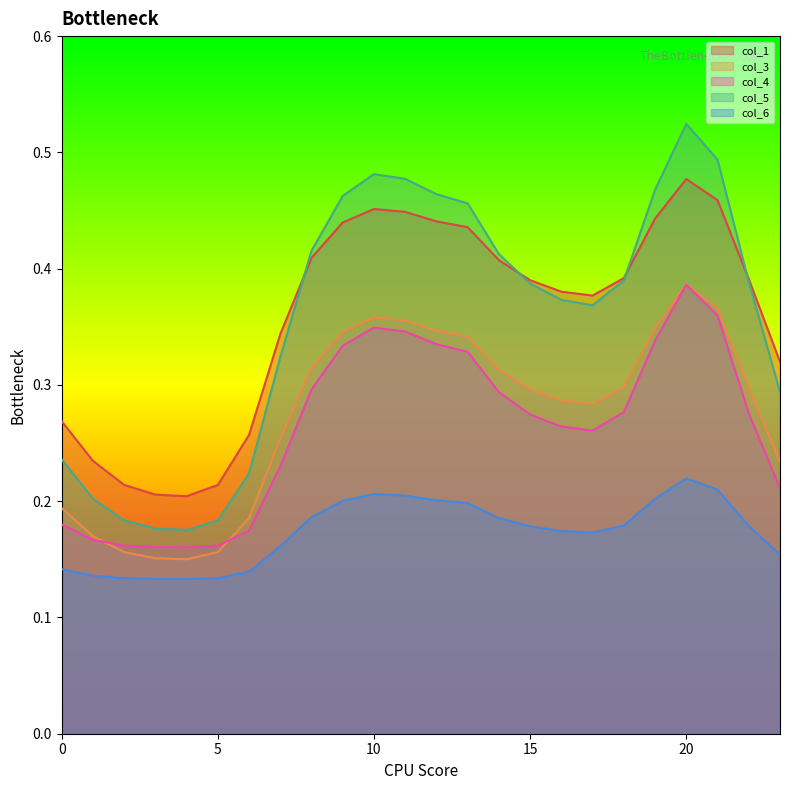

What is the difference between the maximum and minimum values in the col_6 series?

0.1